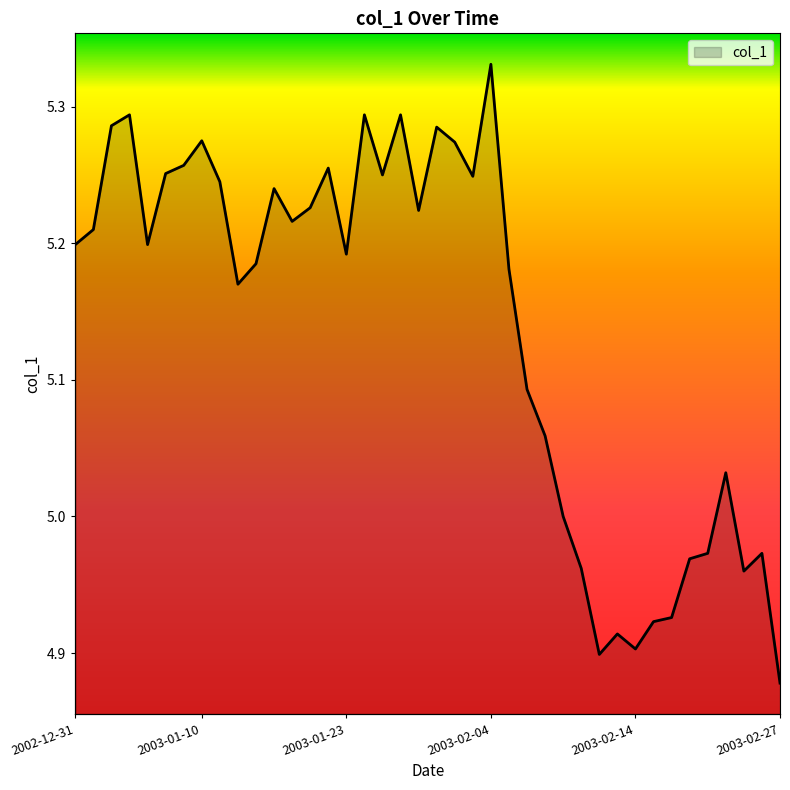

What is the value of the 14th point from the left?

5.2